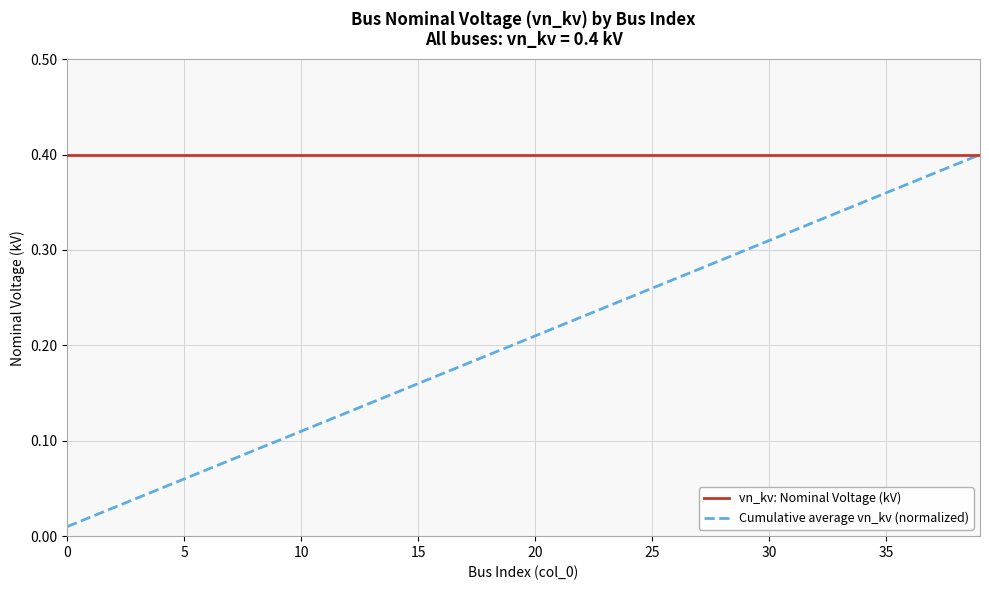

At how many categories does at least one series exceed 0?

40